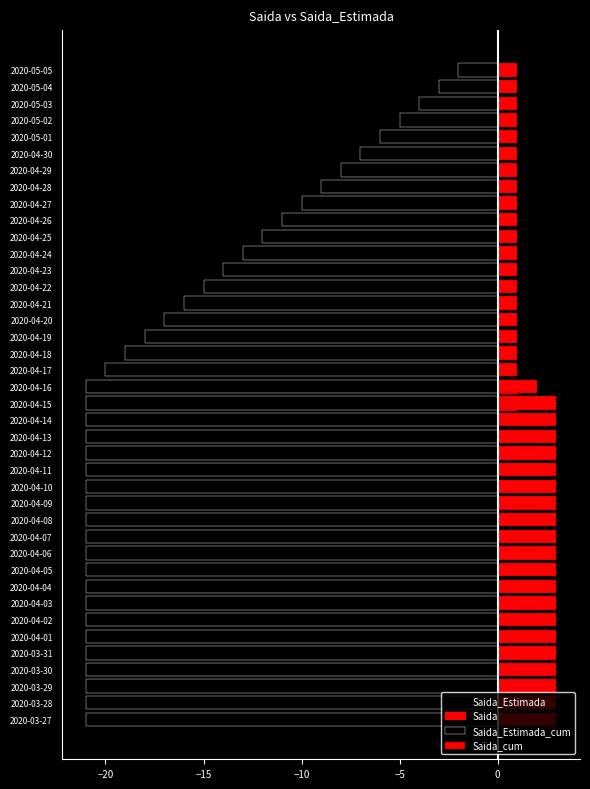

How many distinct data groups are displayed?

4